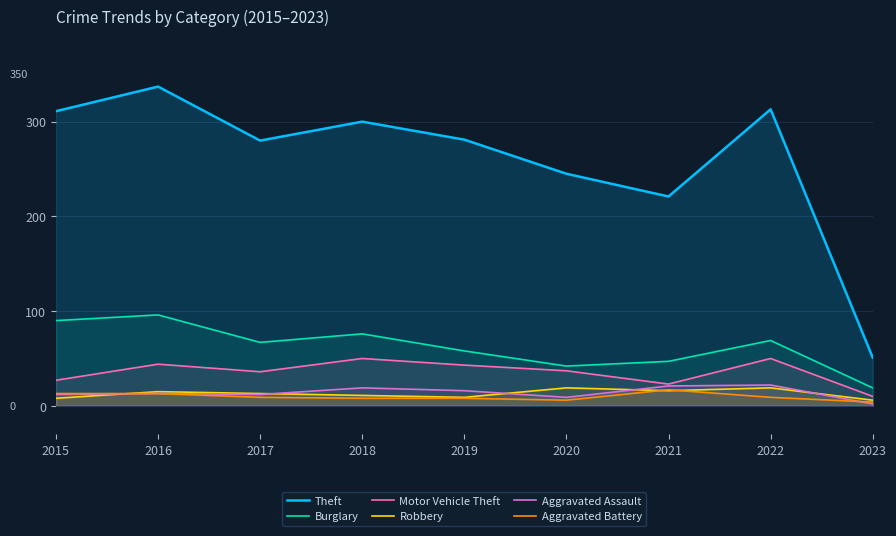

How many lines are shown in the chart?

6